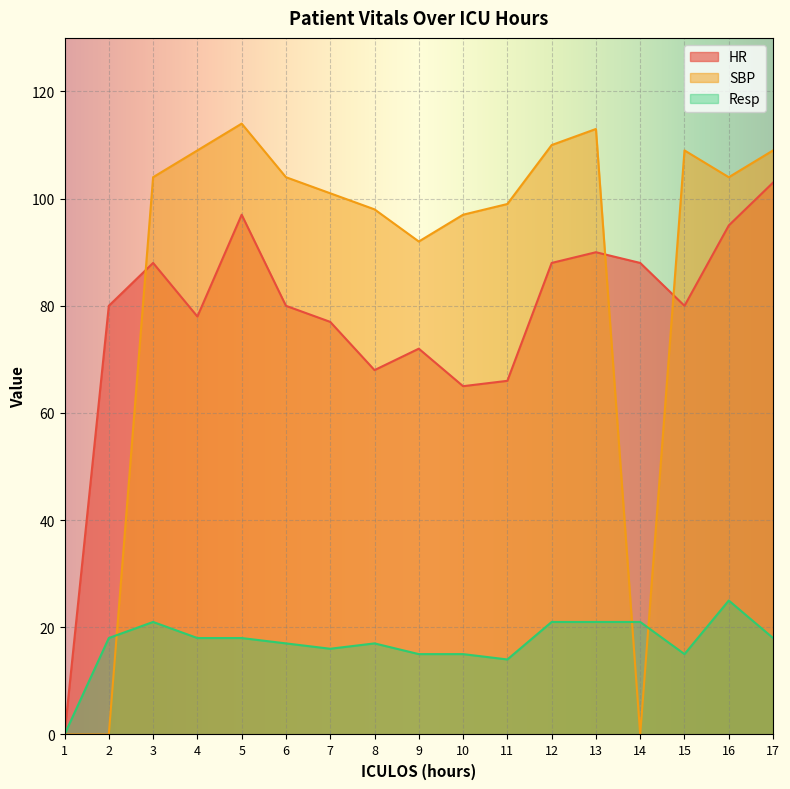

What is the difference between the maximum and second lowest values in the HR series?

38